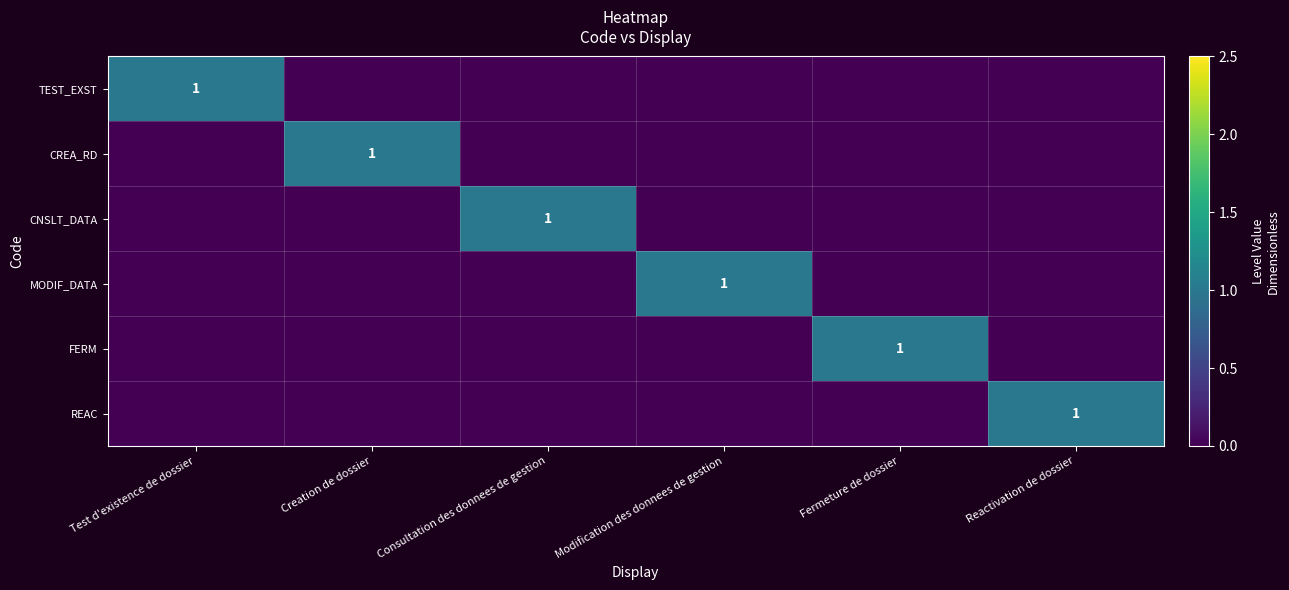

The value of CREA_RD at Creation de dossier is 1. True or false?

True